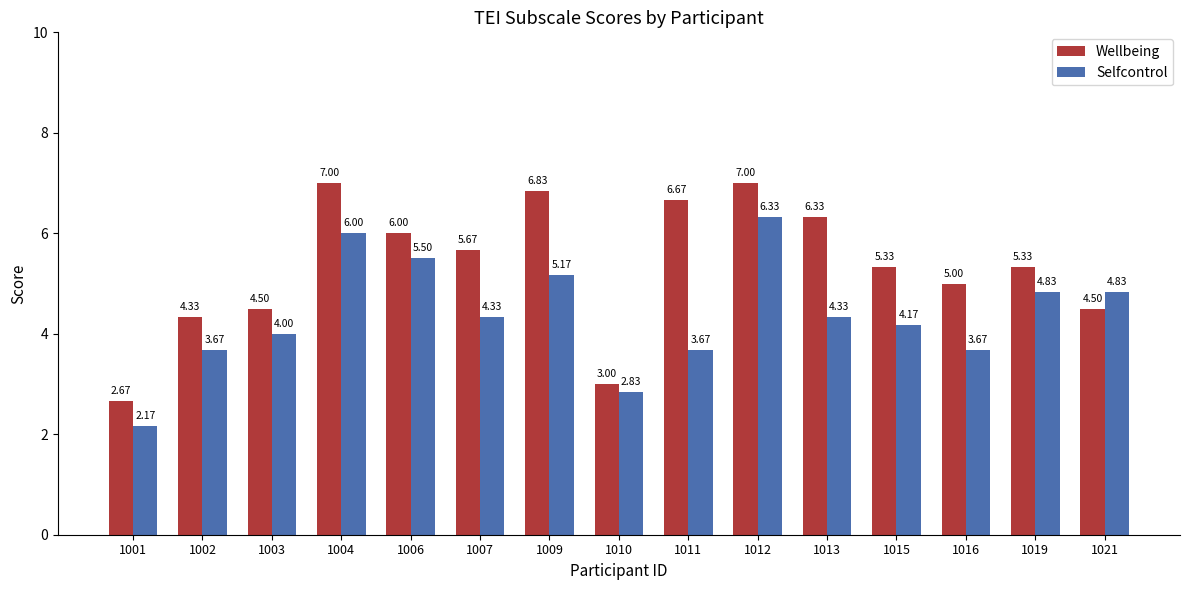

Rank the series at 1006 from lowest to highest value.

Selfcontrol, Wellbeing